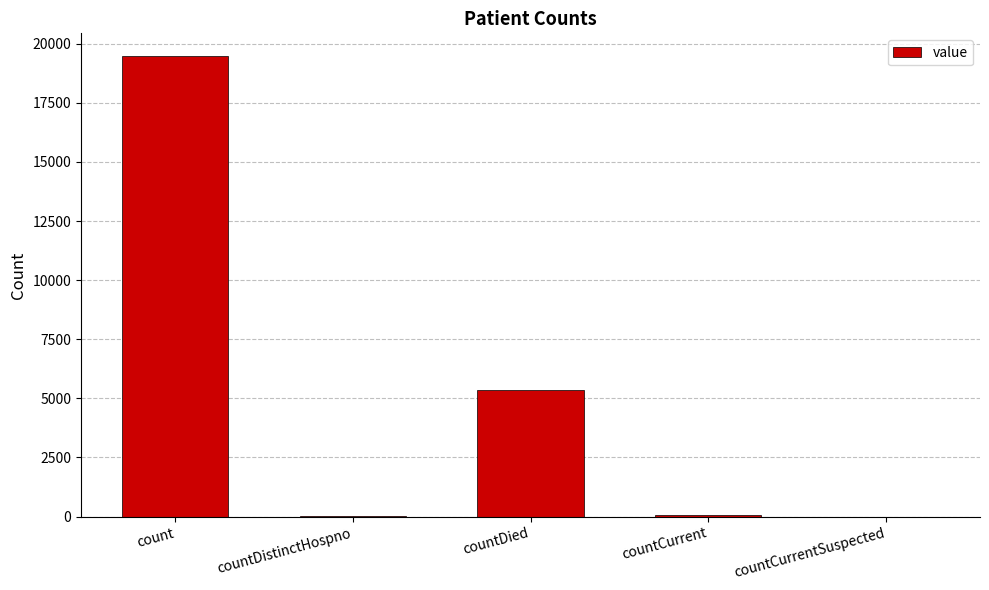

What is the sum of all values?

24935